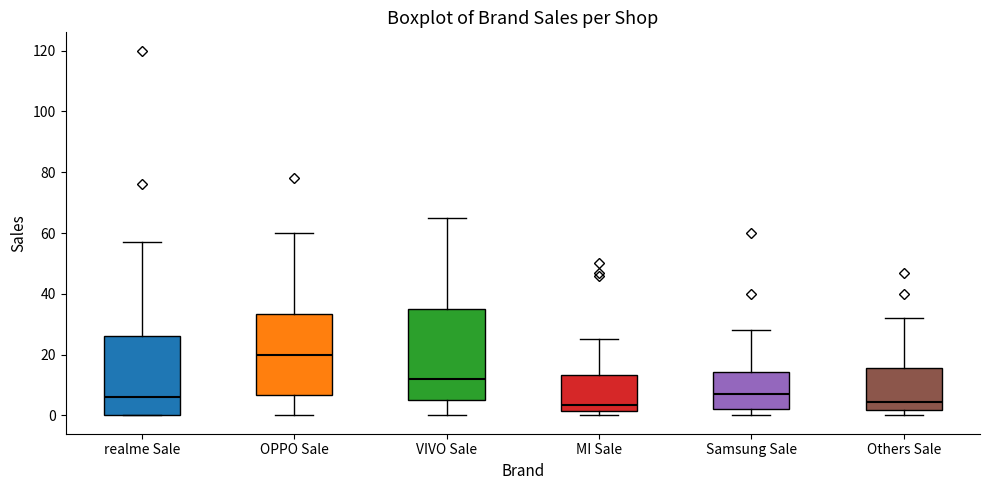

Which box's median line is the highest?

OPPO Sale